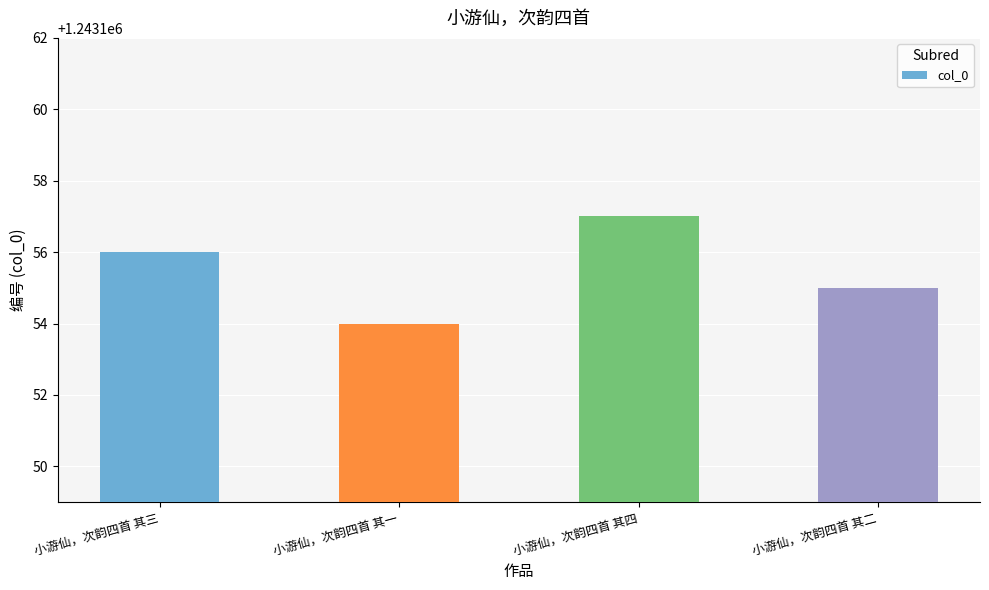

Rank the categories by value from highest to lowest.

小游仙，次韵四首 其四, 小游仙，次韵四首 其三, 小游仙，次韵四首 其二, 小游仙，次韵四首 其一